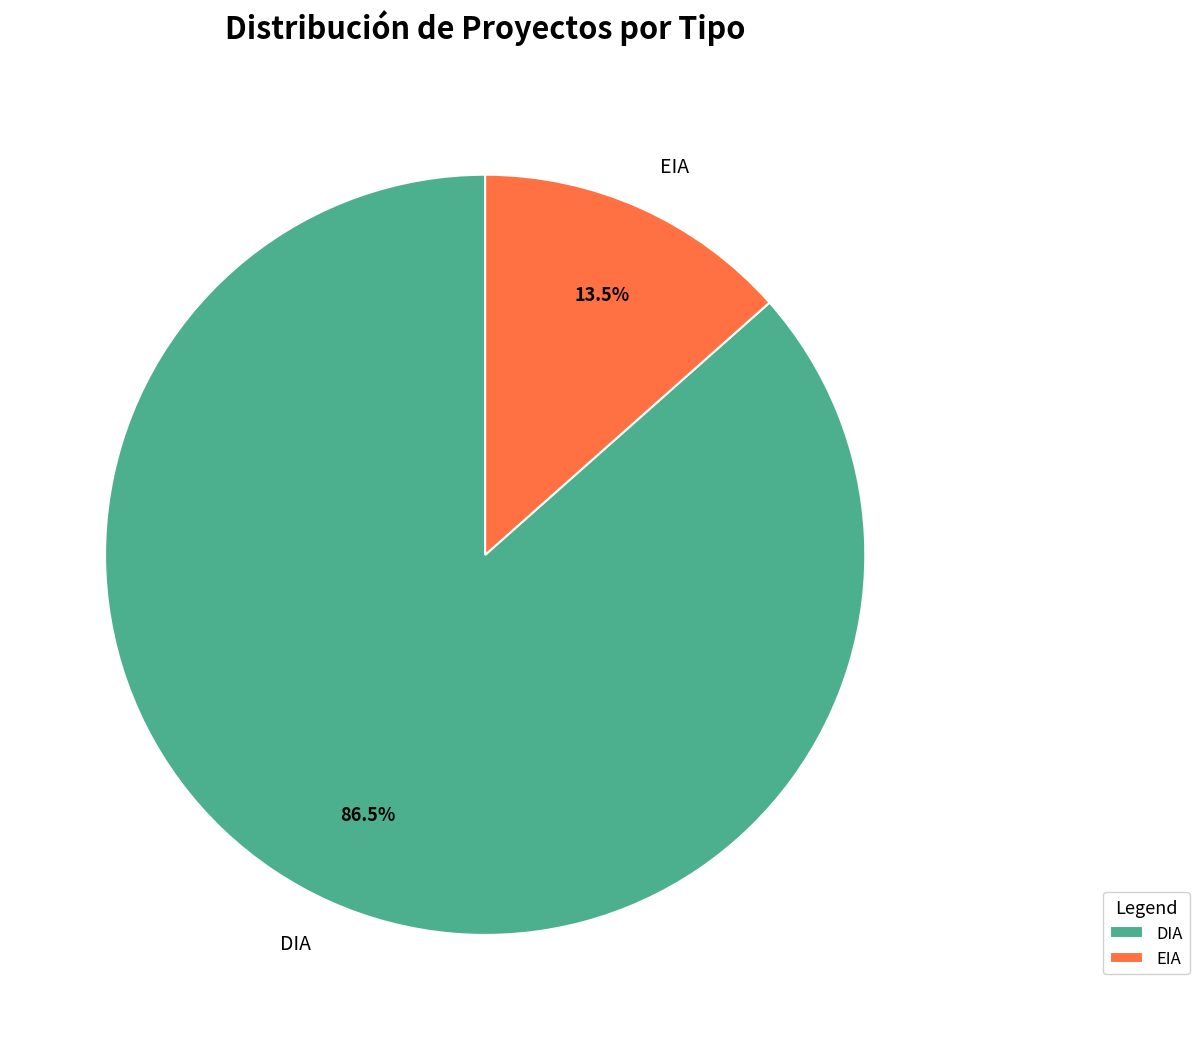

To the nearest percent, what is the combined percentage of EIA and DIA?

100%